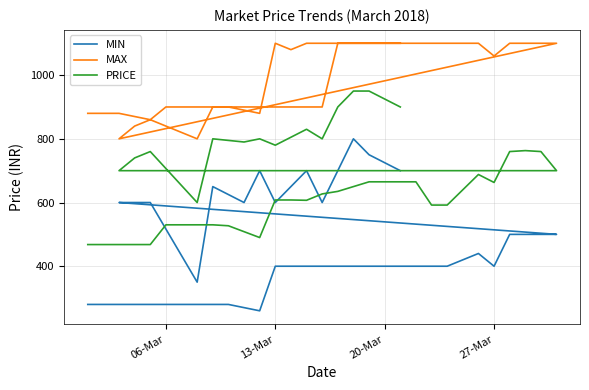

The value of PRICE at 24 is 1199. True or false?

False